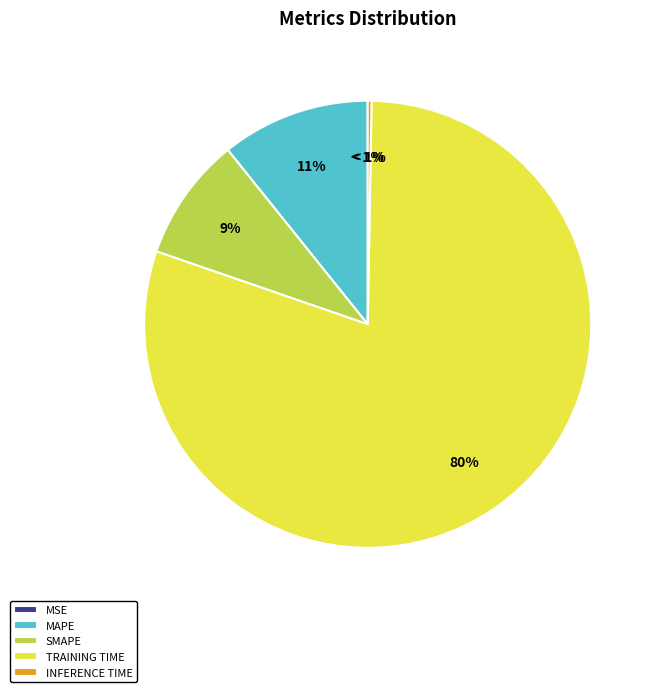

Between MSE and SMAPE, which is larger?

SMAPE